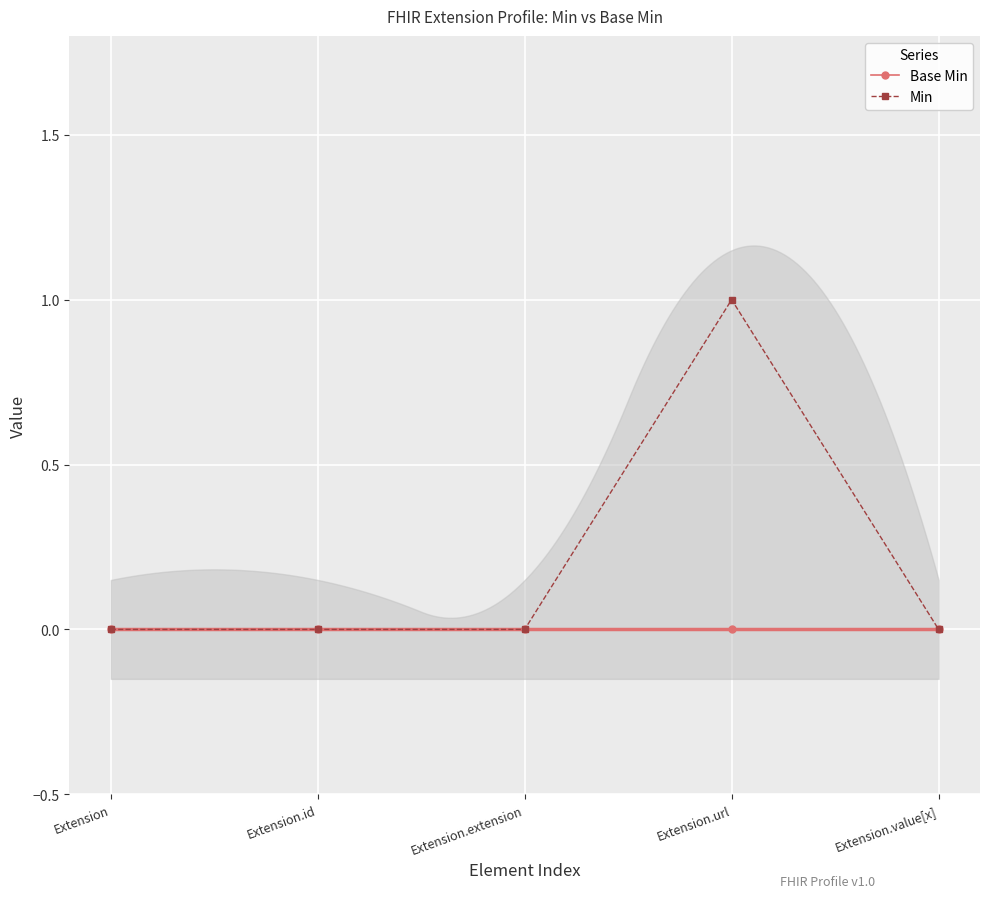

Which label corresponds to the largest value in the chart?

Extension.url